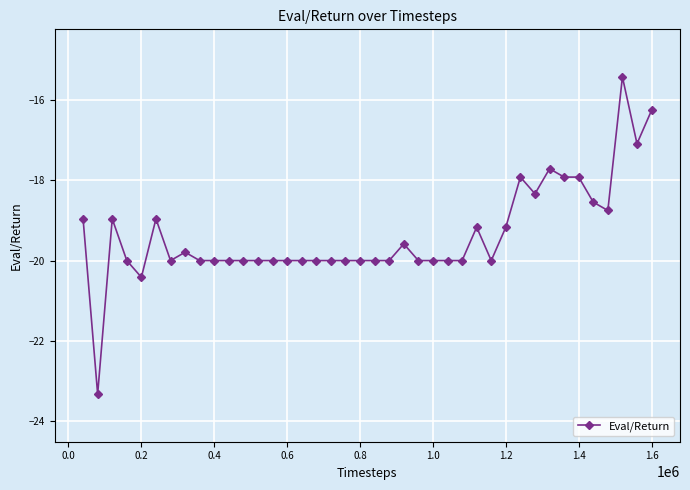

What is the difference between the second highest and minimum values?

7.1